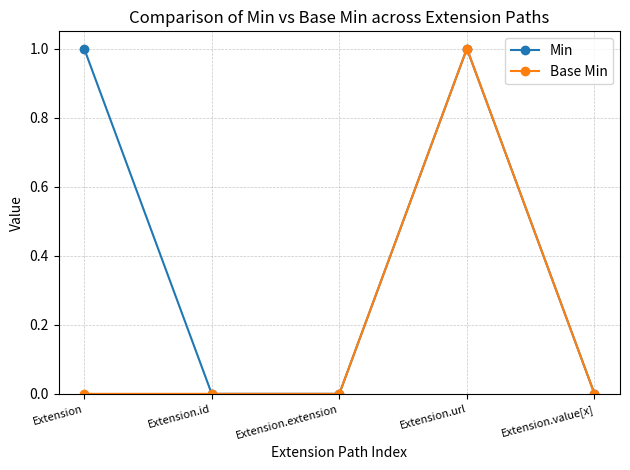

At which label does Base Min reach its peak?

Extension.url